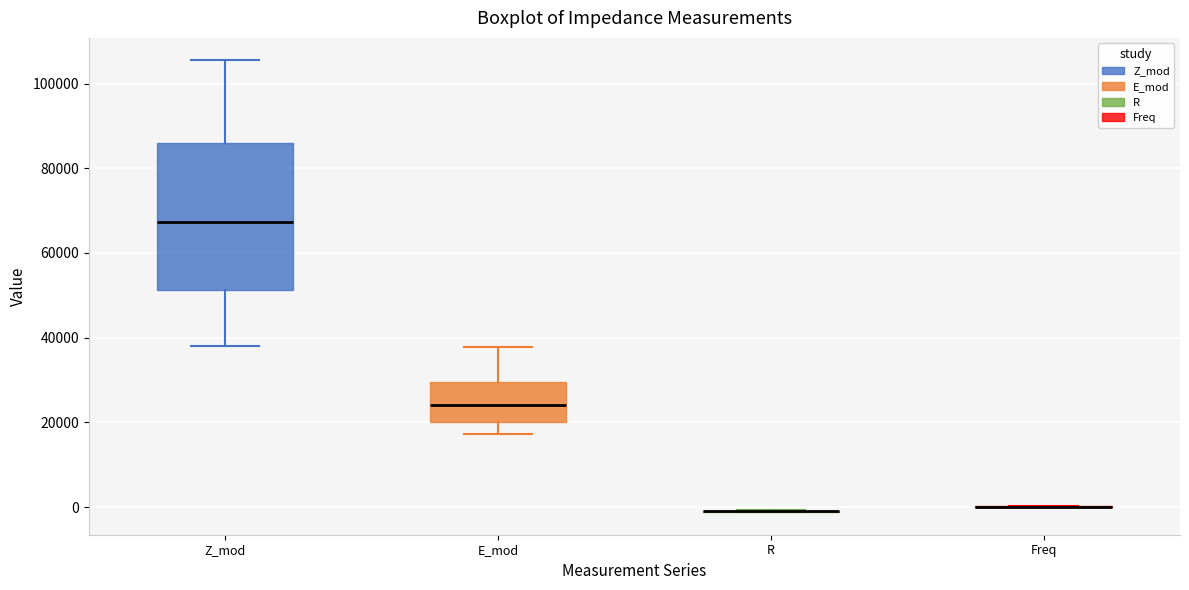

Reading left to right, transcribe this box plot: for each box, give where its median line is, the range the box spans, and where its two whiskers end, as read against the y-axis. The values are not printed on the chart, so give them approximately, as read against the axis.

Z_mod: median 68000, box 52000 to 86000, whiskers 38000 to 106000
E_mod: median 24000, box 20000 to 30000, whiskers 18000 to 38000
R: box collapsed to a line at -2000, whiskers -2000 to 0
Freq: box collapsed to a line at 0, whiskers 0 to 0